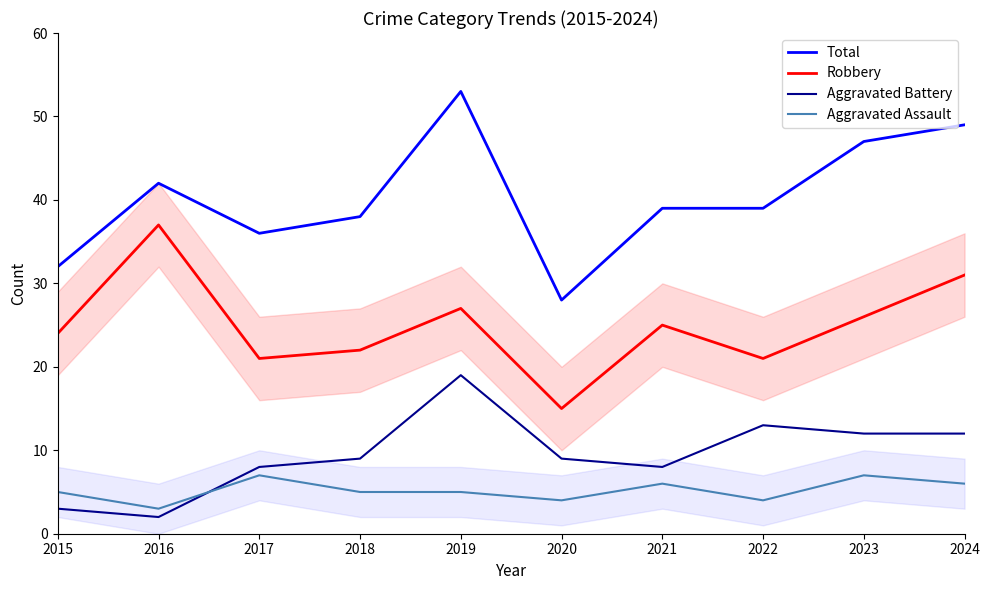

At which category does Aggravated Battery reach its first local valley?

2016